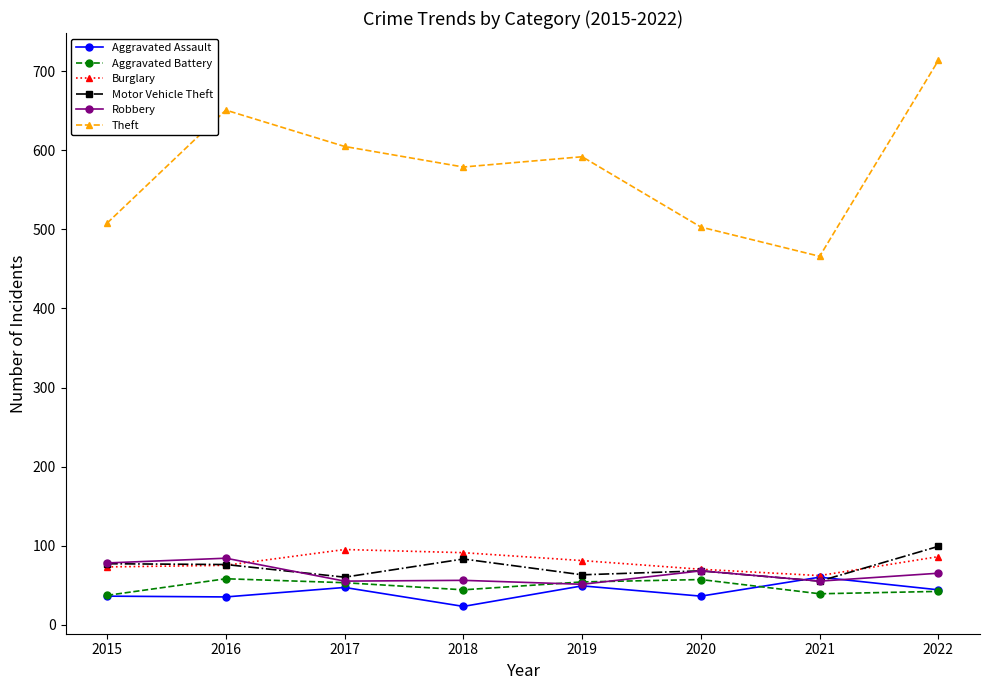

How many interior local peaks does the Aggravated Assault series have?

3